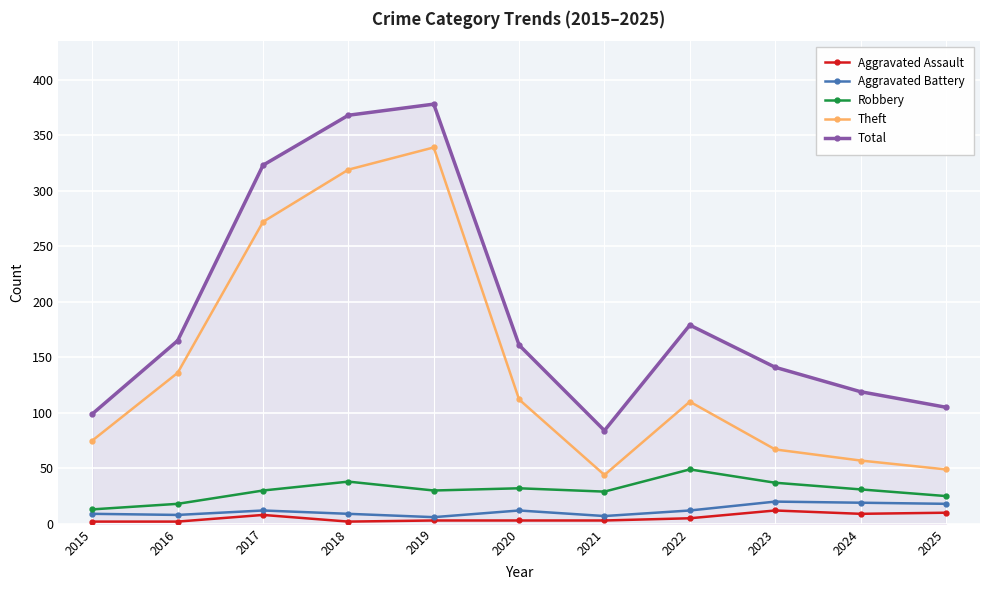

True or false: Aggravated Battery has a value of 7 at 2021.

True